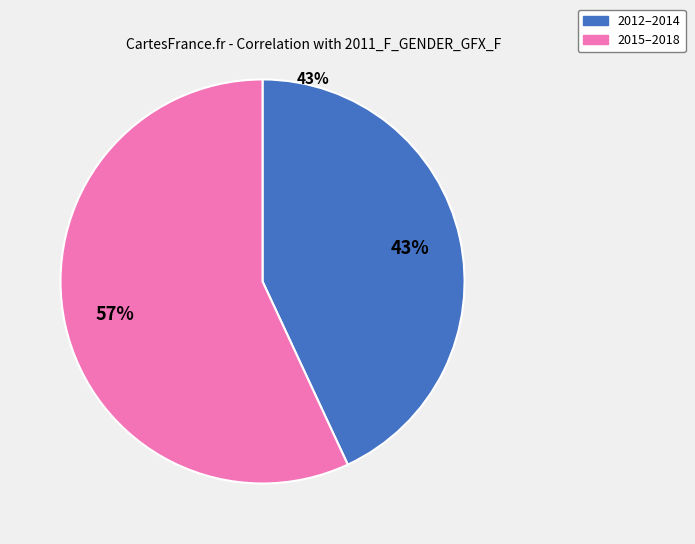

How many slices are in this pie chart?

2